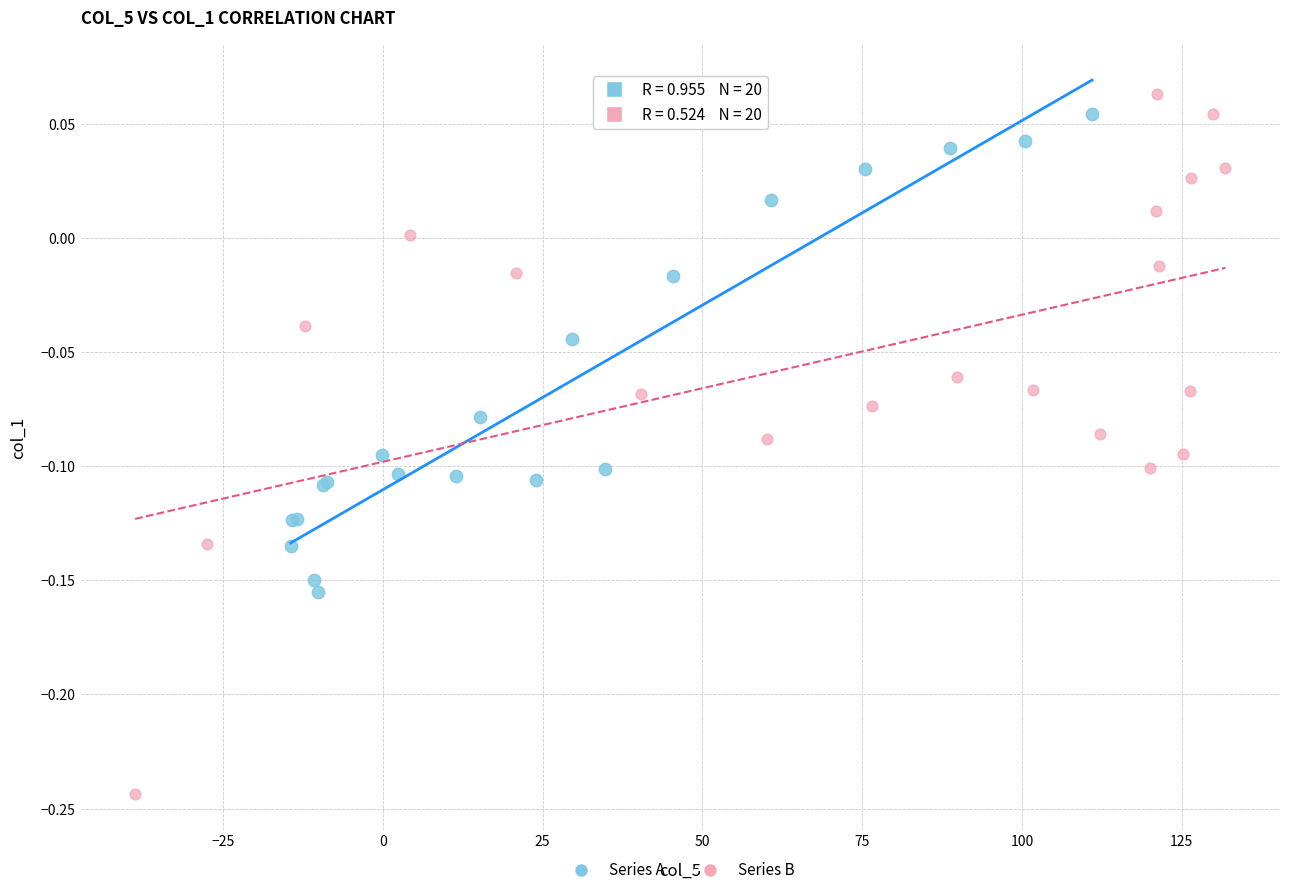

Which series has the largest Y range (max minus min)?

Series B